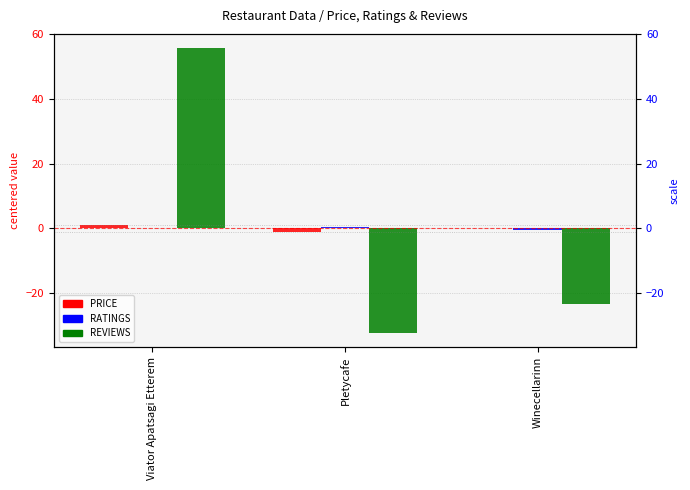

At which label is REVIEWS closest to 11?

Winecellarinn